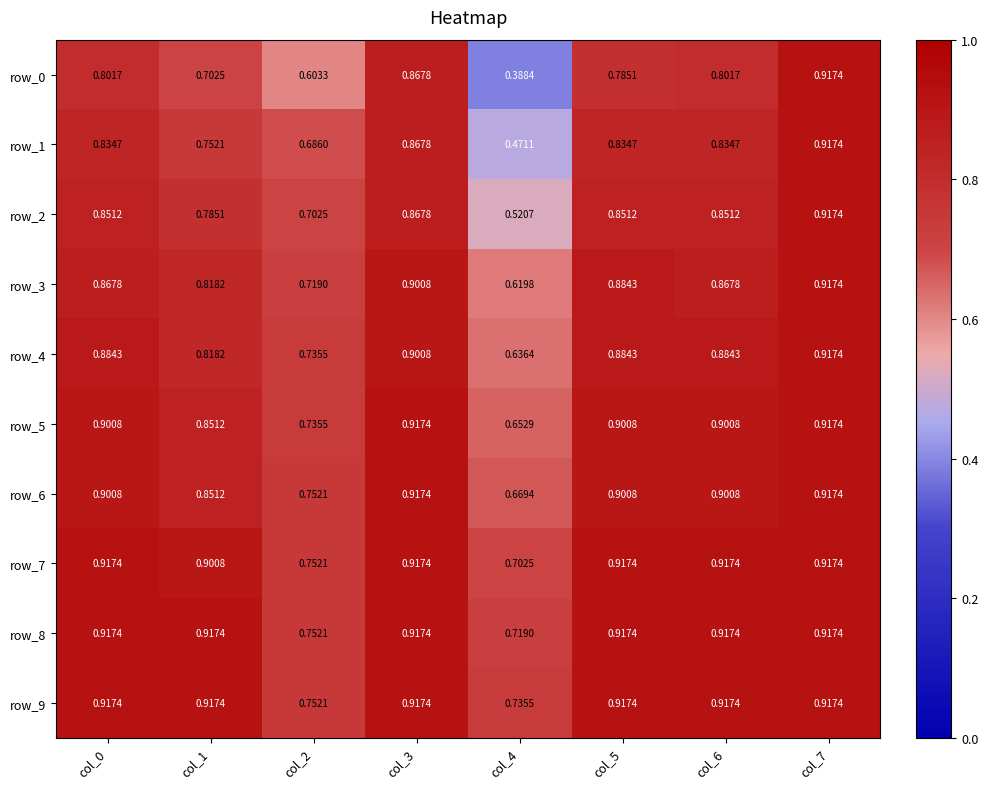

Is the value of row_2 at col_4 greater than the value of row_4 at col_1?

No